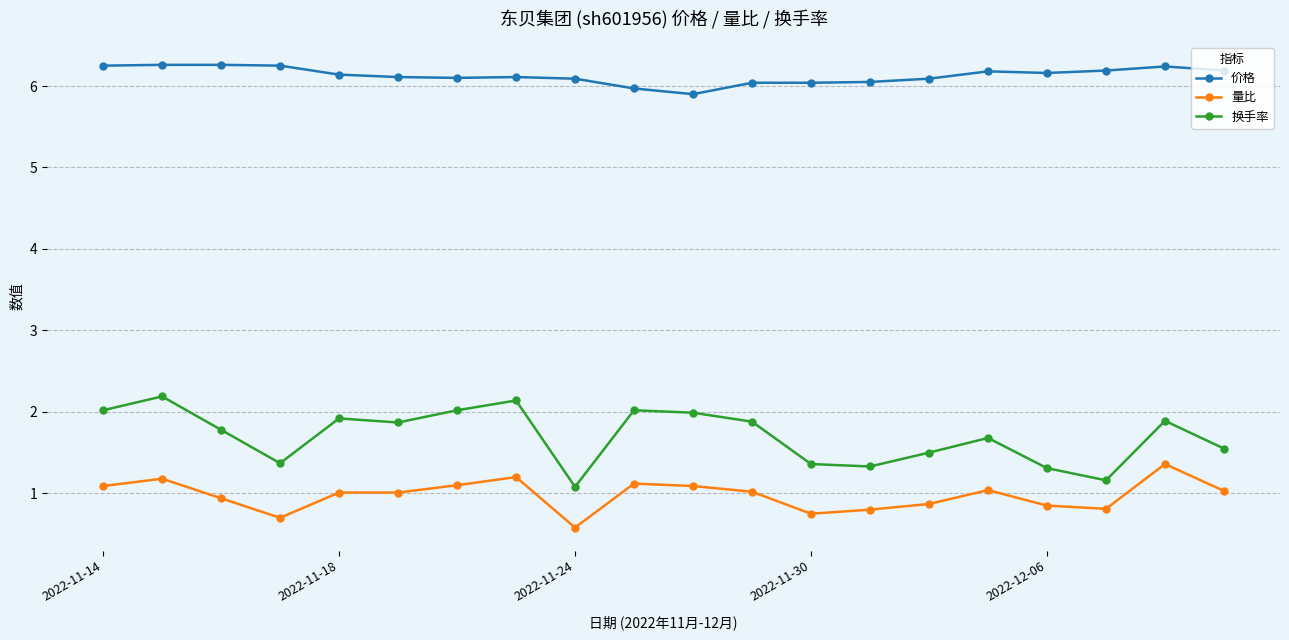

What is the maximum value for 价格?

6.3